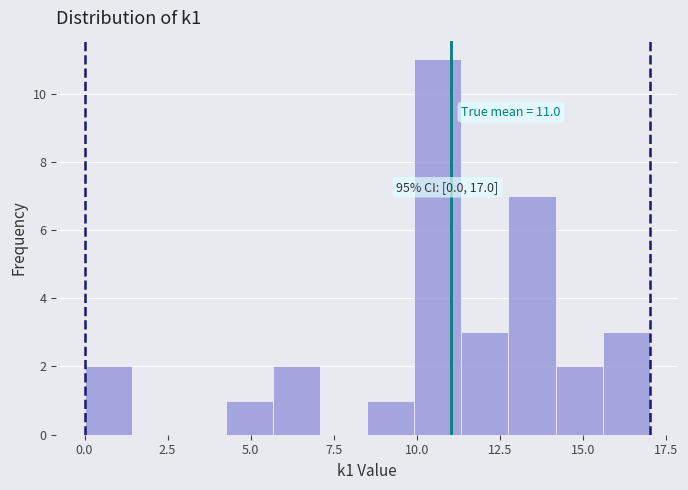

Around what value on the x-axis is the tallest bar? Give the approximate position of its centre, as read against the axis.

10.5